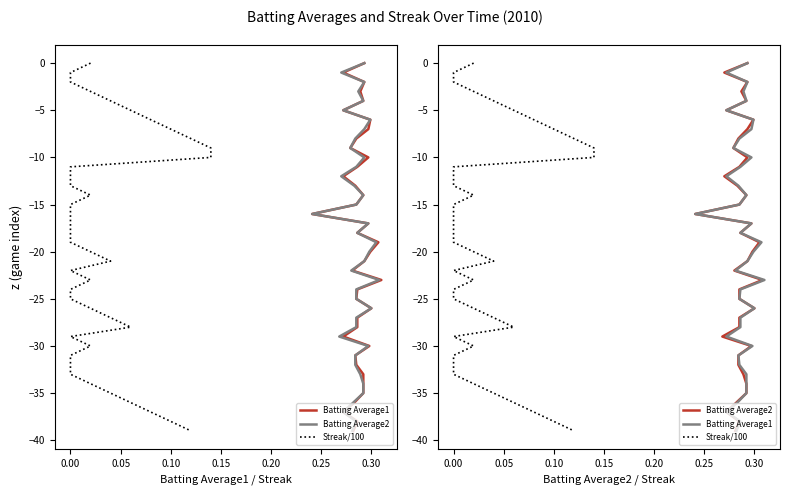

How many distinct data groups are displayed?

3